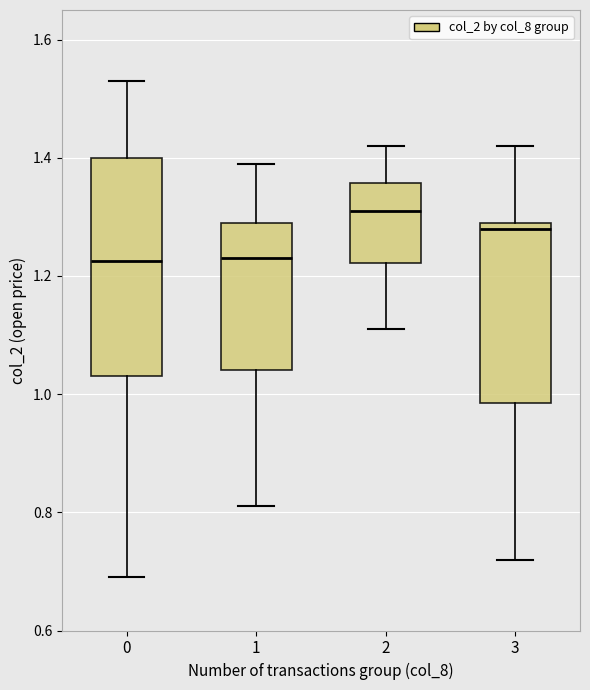

Reading left to right, read every box against the y-axis: the position of its median line, the range the box covers, and the ends of its whiskers. The values are not printed on the chart, so give them approximately, as read against the axis.

0: median 1.22, box 1.04 to 1.40, whiskers 0.70 to 1.54
1: median 1.24, box 1.04 to 1.30, whiskers 0.82 to 1.40
2: median 1.32, box 1.22 to 1.36, whiskers 1.12 to 1.42
3: median 1.28, box 0.98 to 1.30, whiskers 0.72 to 1.42